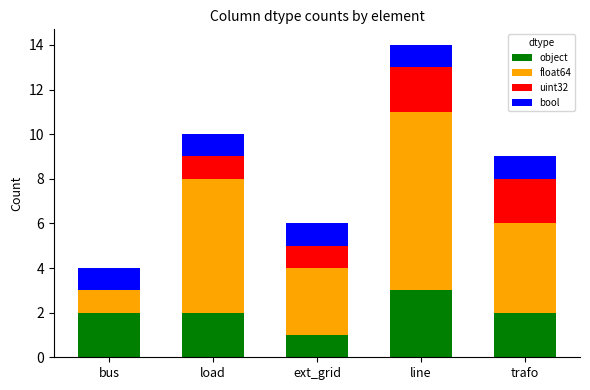

At which category is the sum across all series the highest?

line